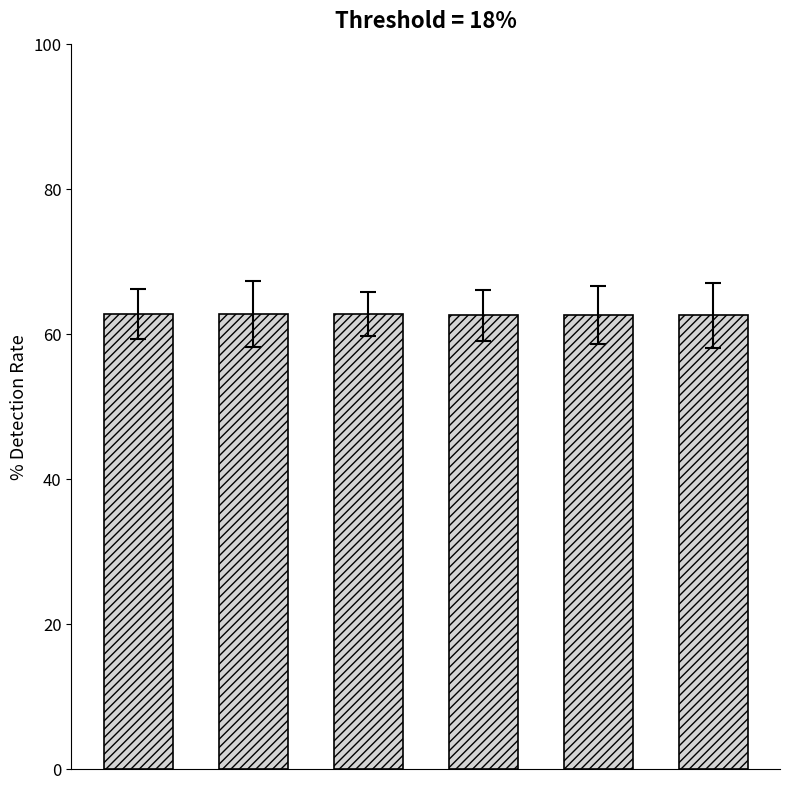

What is the sum of all values?

375.8